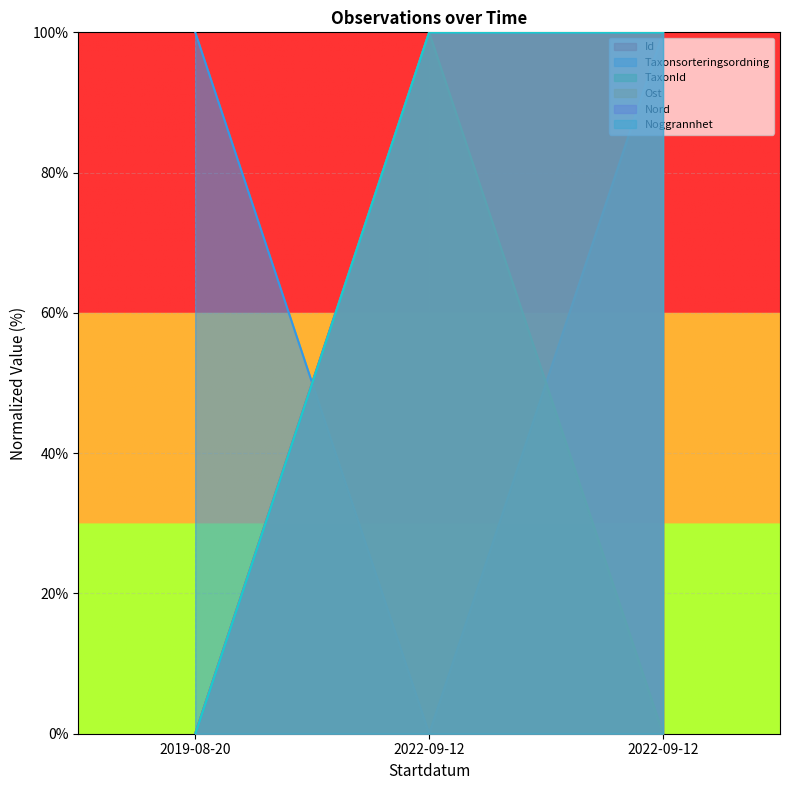

What value does the Nord series have at 2022-09-12?

100.0